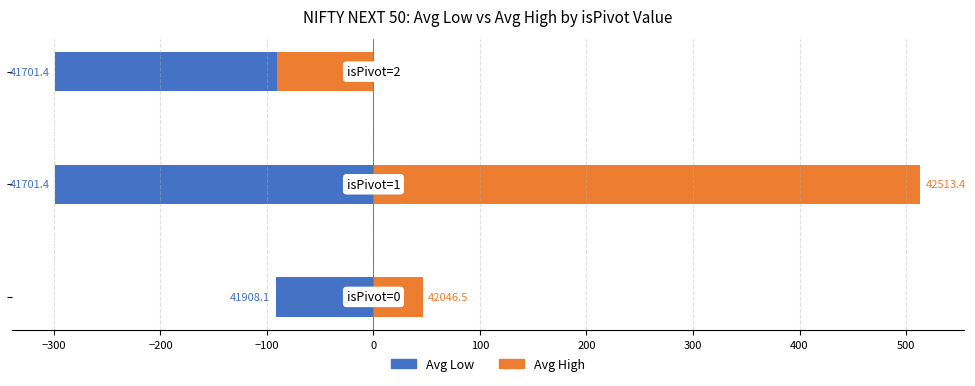

The value of Avg High at −400 is 26.5. True or false?

False